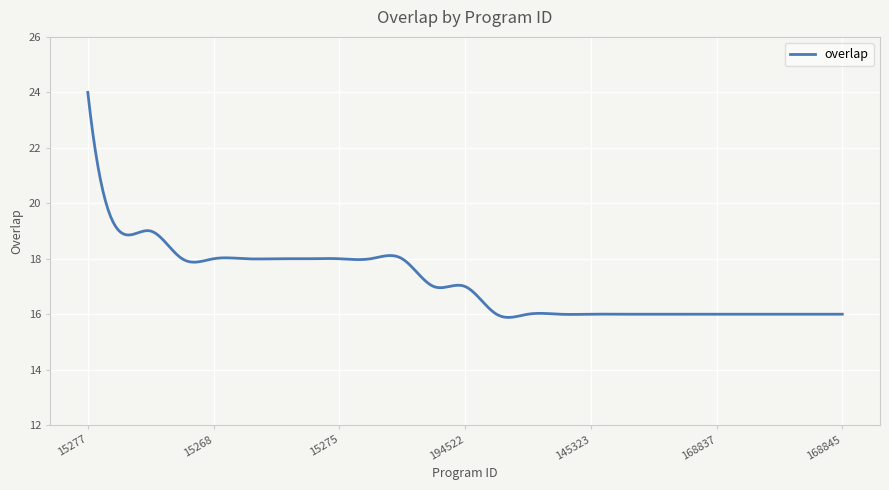

What is the difference between the maximum and minimum values?

8.1